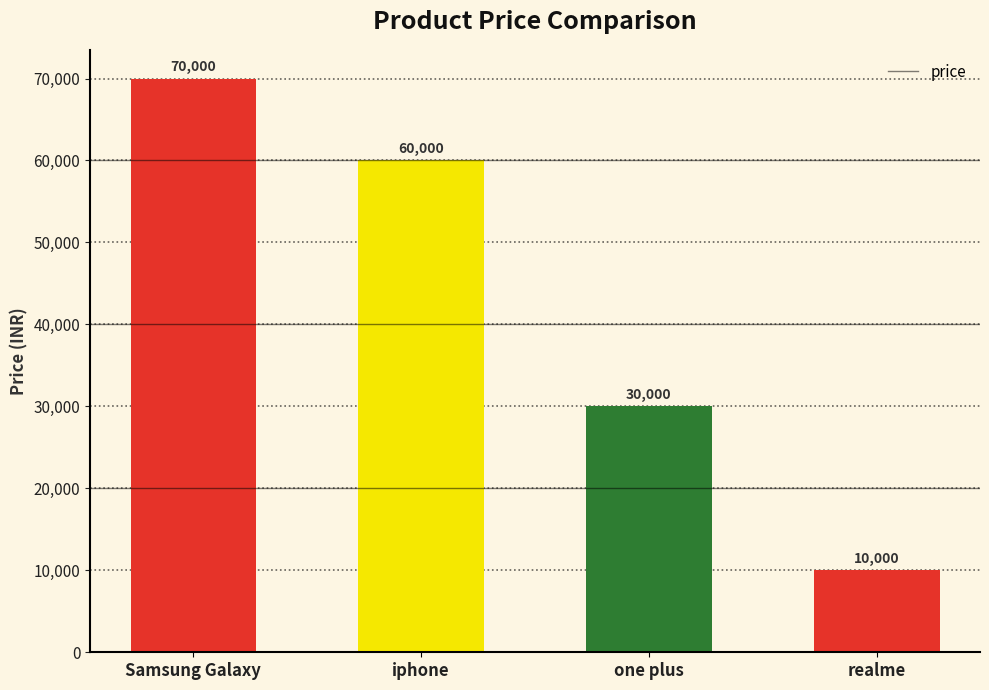

At which label is the value closest to 40000?

one plus